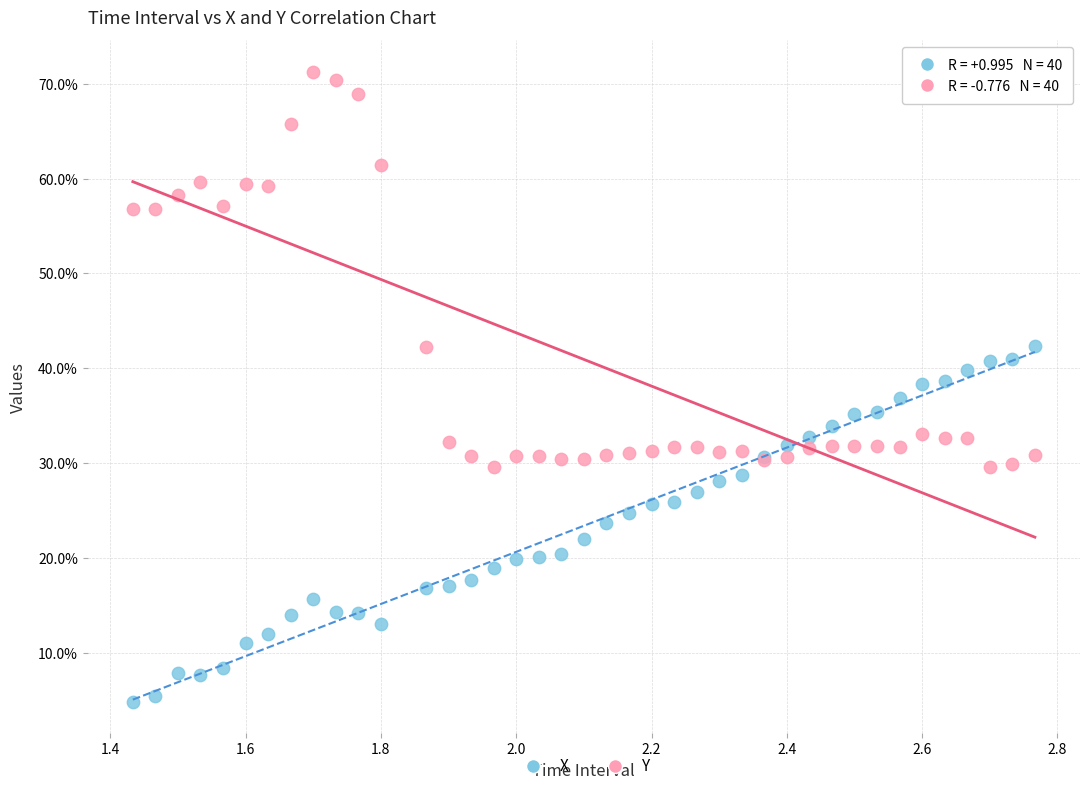

Which series contains the highest Y value?

Y